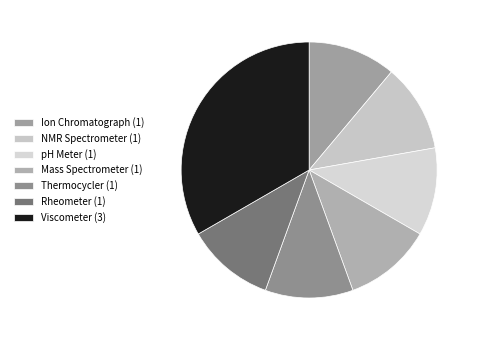

Approximately how many times larger is the value at Ion Chromatograph compared to Thermocycler?

1.0